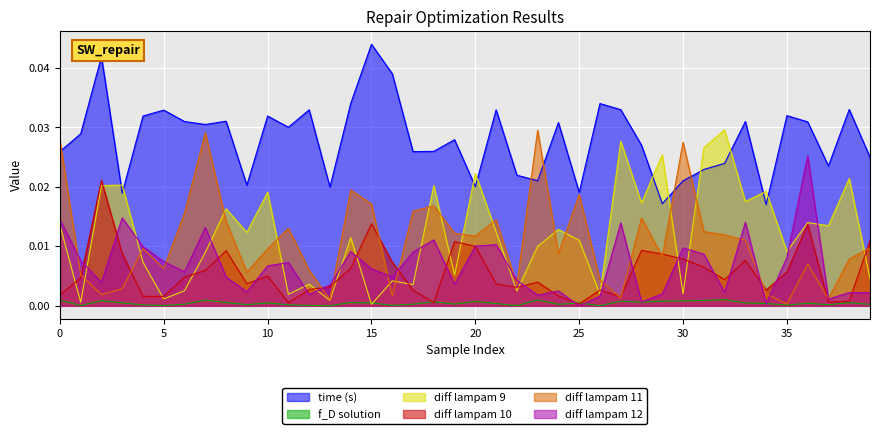

Which series has the largest range (max minus min)?

diff lampam 9